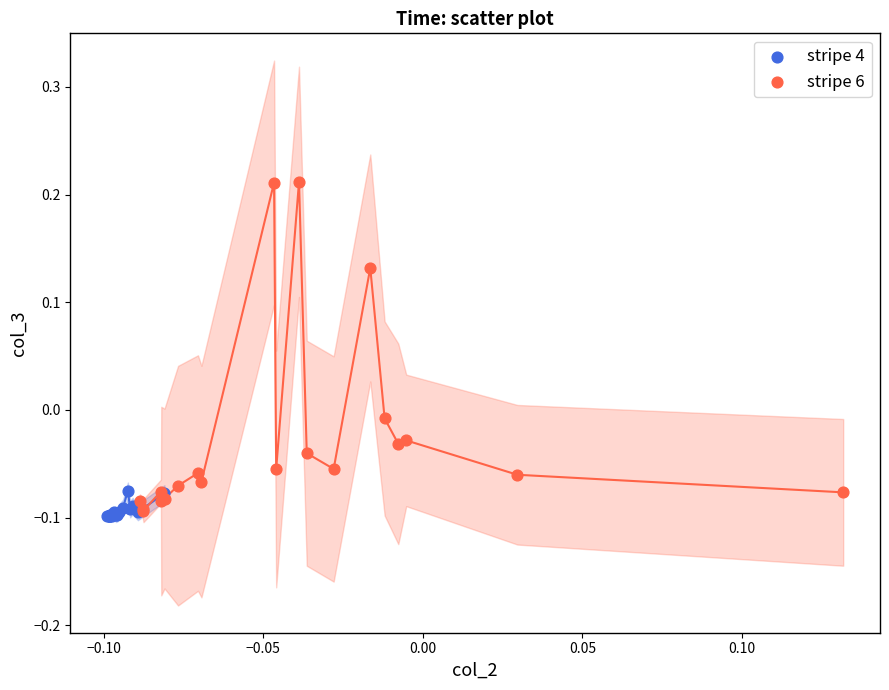

Which series has the largest Y range (max minus min)?

stripe 6